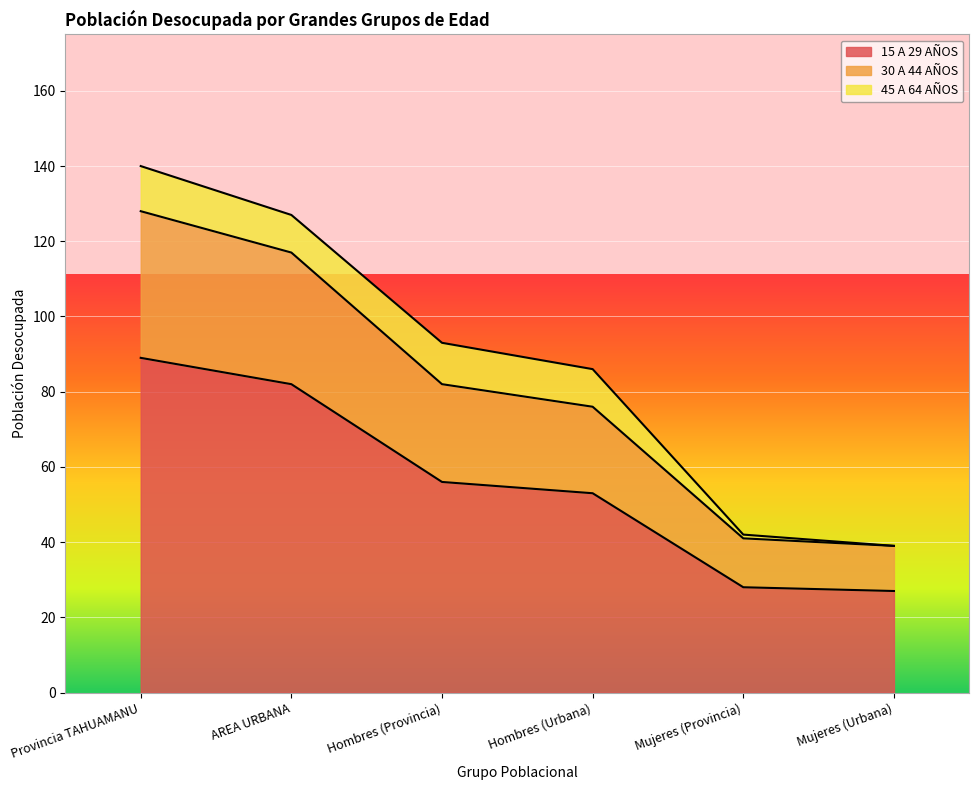

List the labels in order of 30 A 44 AÑOS value, smallest first.

Mujeres (Urbana), Mujeres (Provincia), Hombres (Urbana), Hombres (Provincia), AREA URBANA, Provincia TAHUAMANU